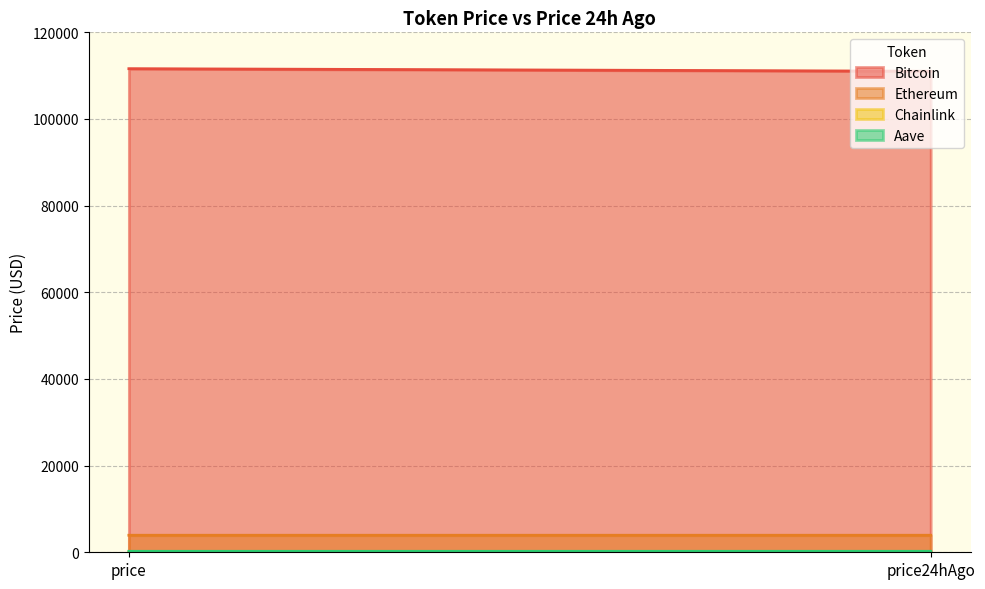

How many values in the Bitcoin series are below 111610?

1